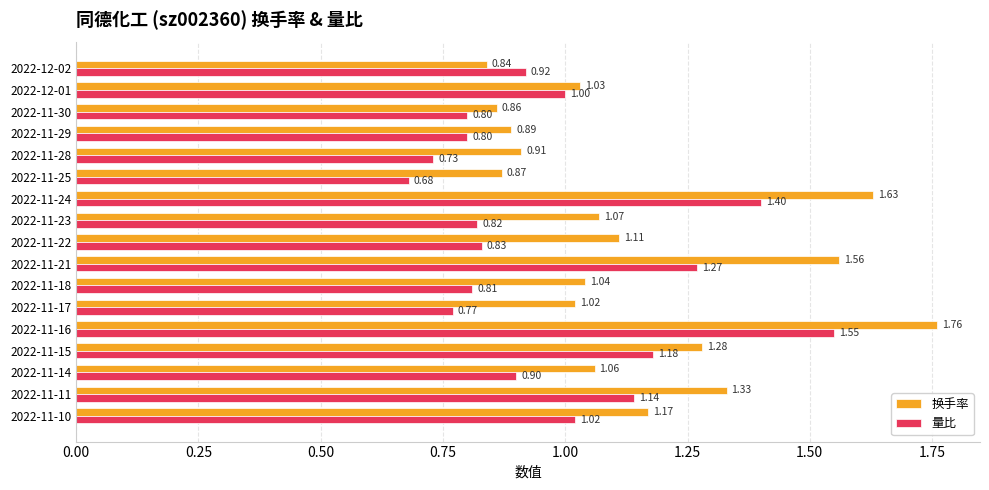

Is the value of 量比 at 2022-11-11 greater than the value of 换手率 at 2022-11-22?

Yes